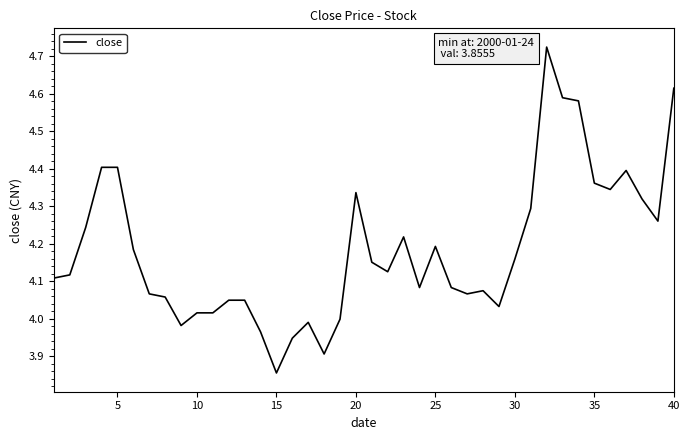

What is the difference between the maximum and minimum values?

0.9